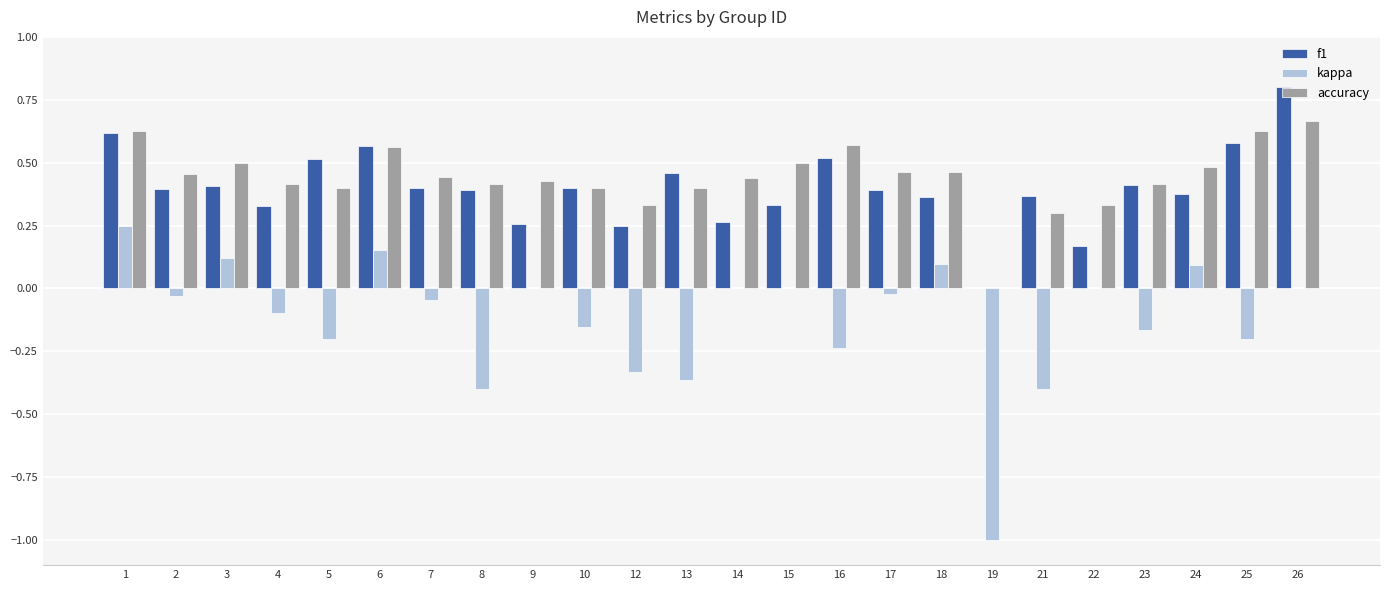

Which category has the highest value in the kappa series?

1